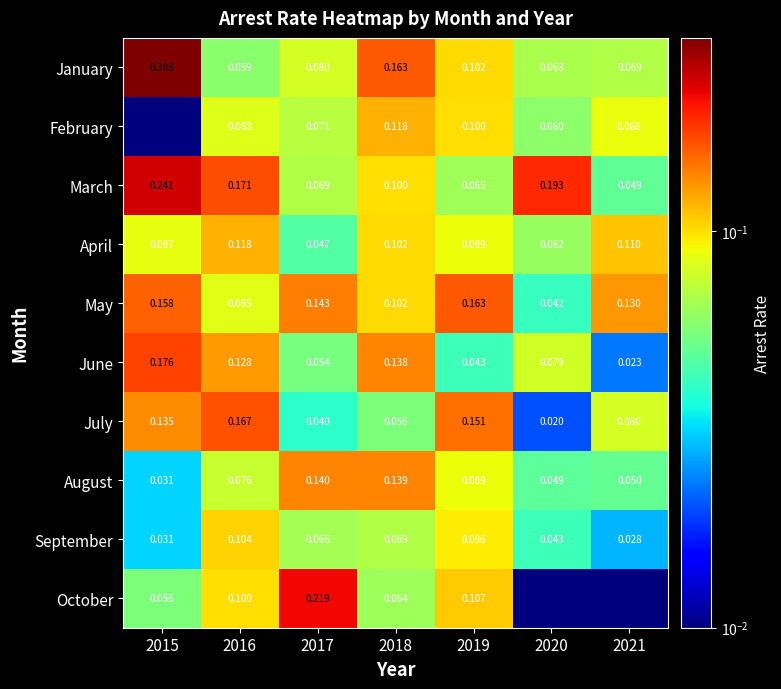

Which series changed the most between 2016 and 2017?

July